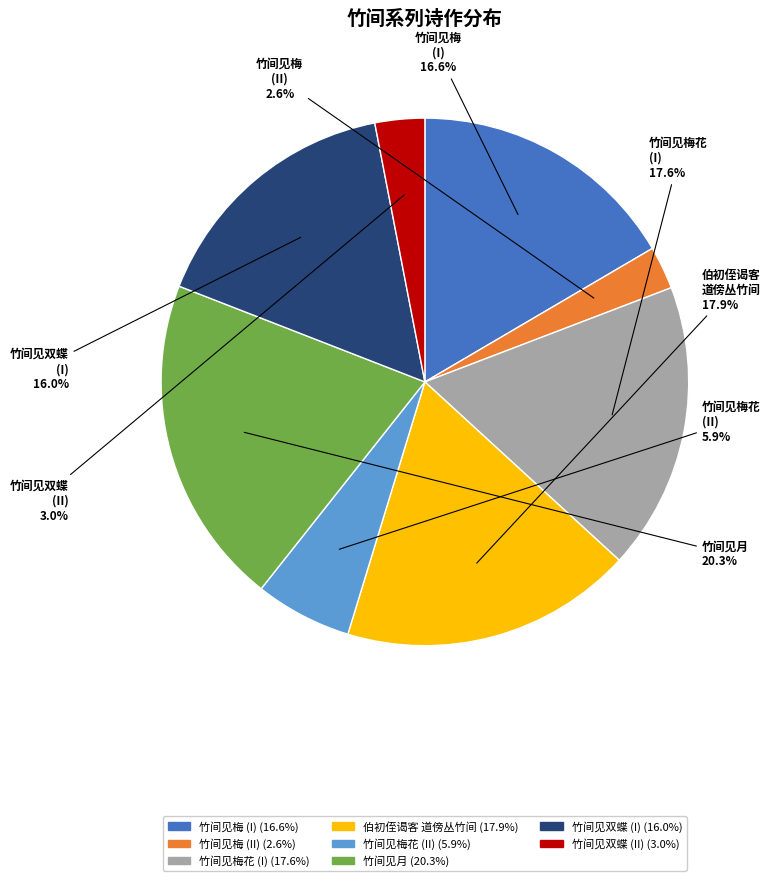

Does any single category account for the majority?

No